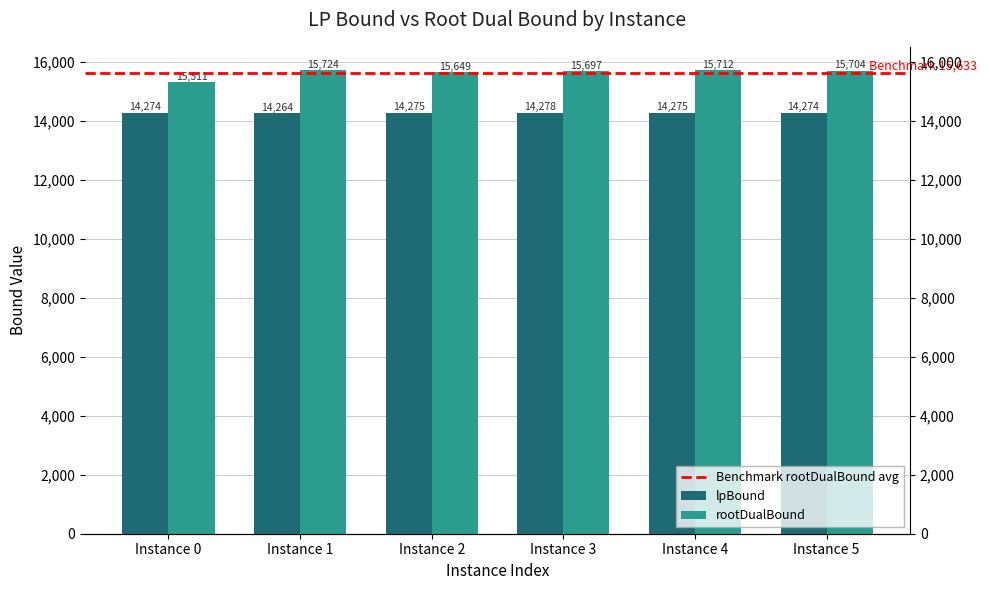

Reading left to right, transcribe all the data shown in this chart.

lpBound: 0=14274.1	1=14263.5	2=14274.7	3=14278.4	4=14274.6	5=14274.1
rootDualBound: 0=15311.0	1=15723.5	2=15648.6	3=15697.1	4=15712.2	5=15704.0